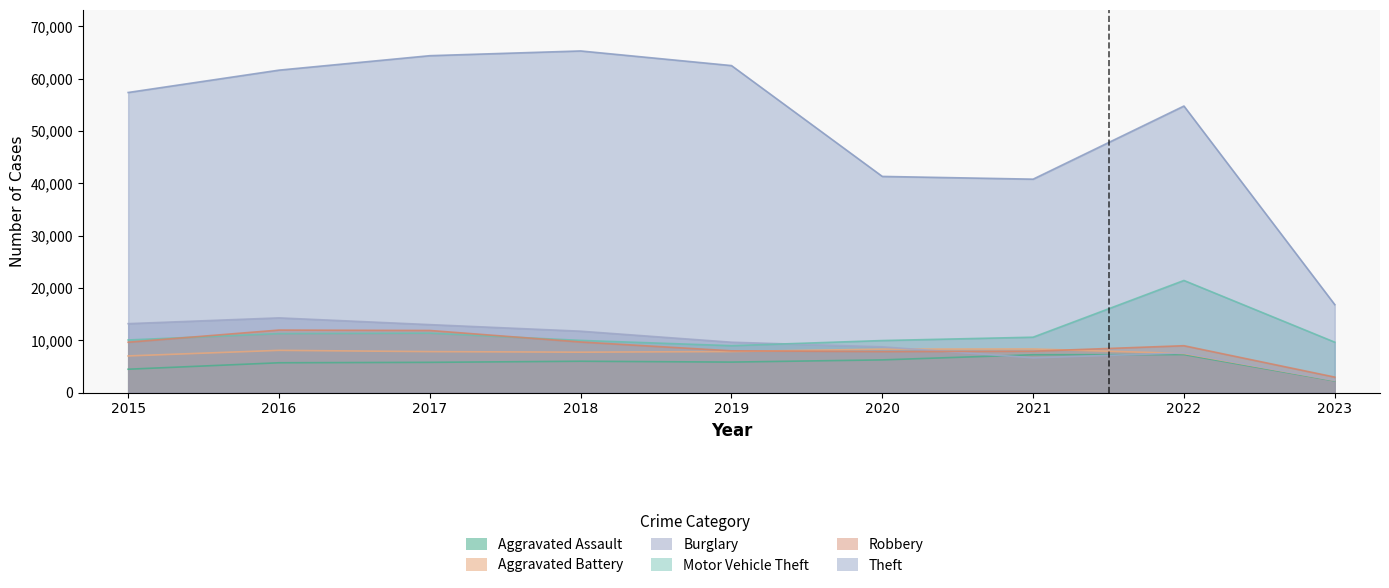

Count the number of data series in this chart.

6